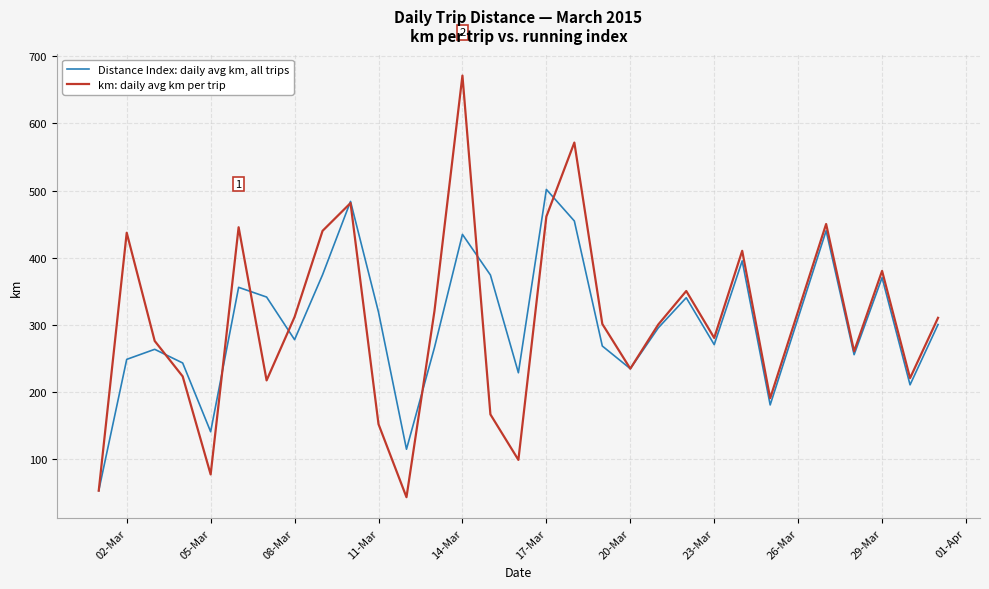

Rank the series by their average value, from lowest to highest.

Distance Index: daily avg km, all trips, km: daily avg km per trip